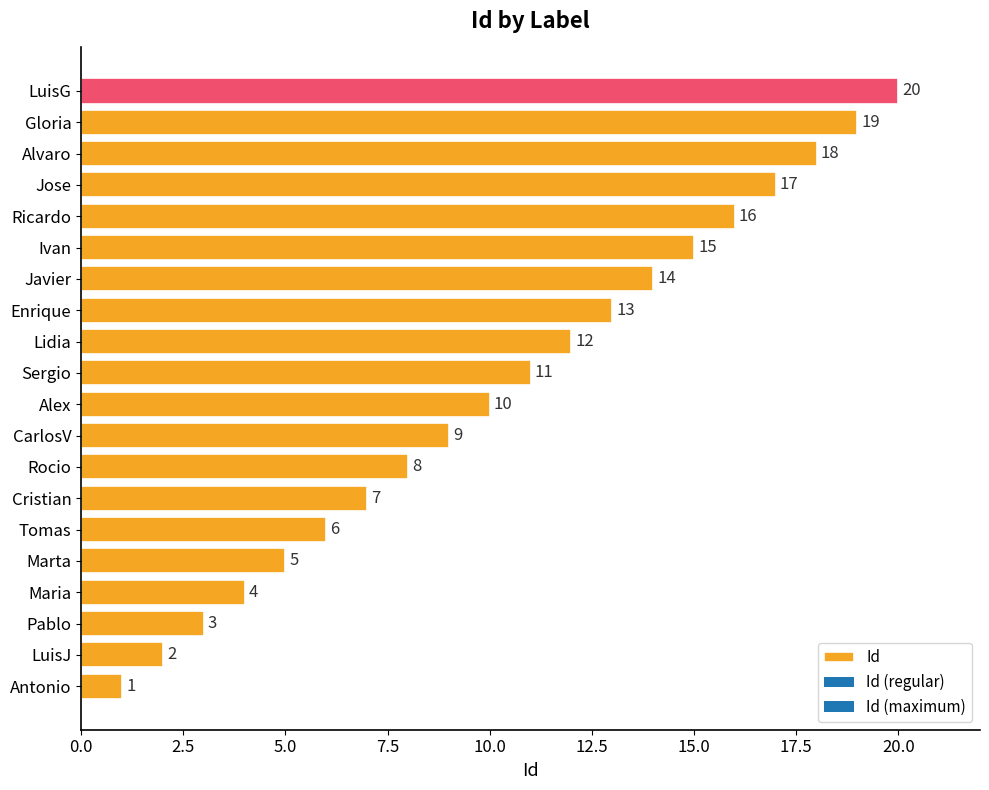

The value at Gloria is 29. True or false?

False